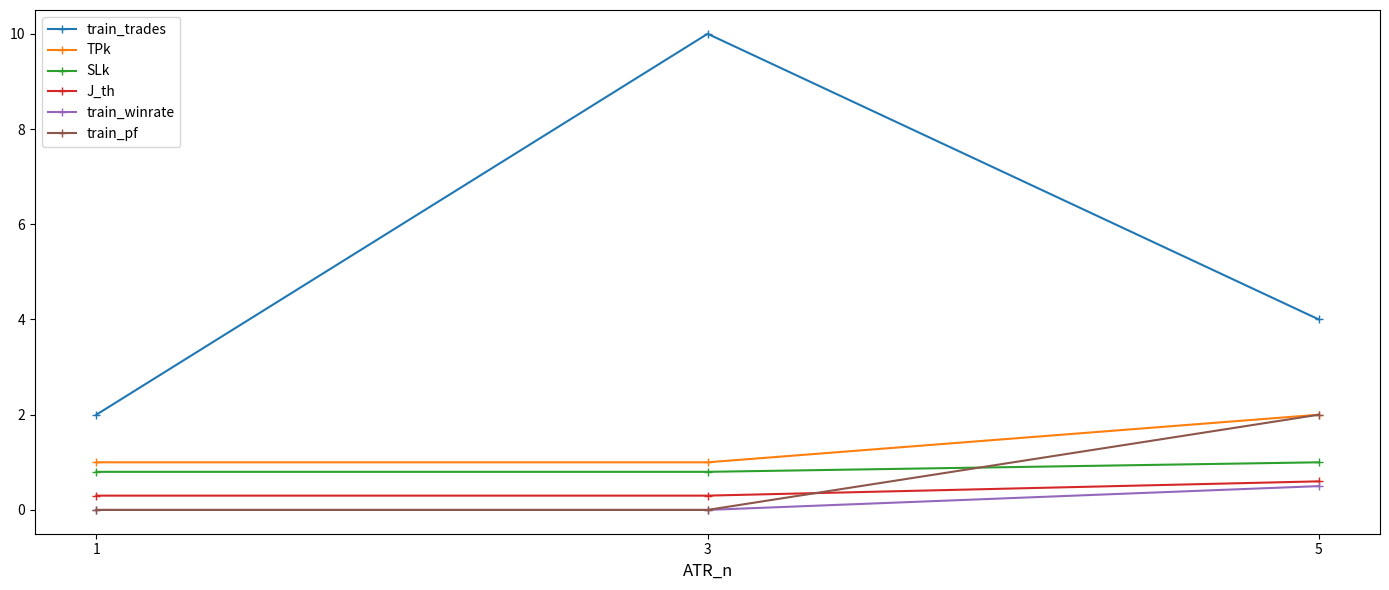

Is it true that J_th equals 0.3 at 3?

True